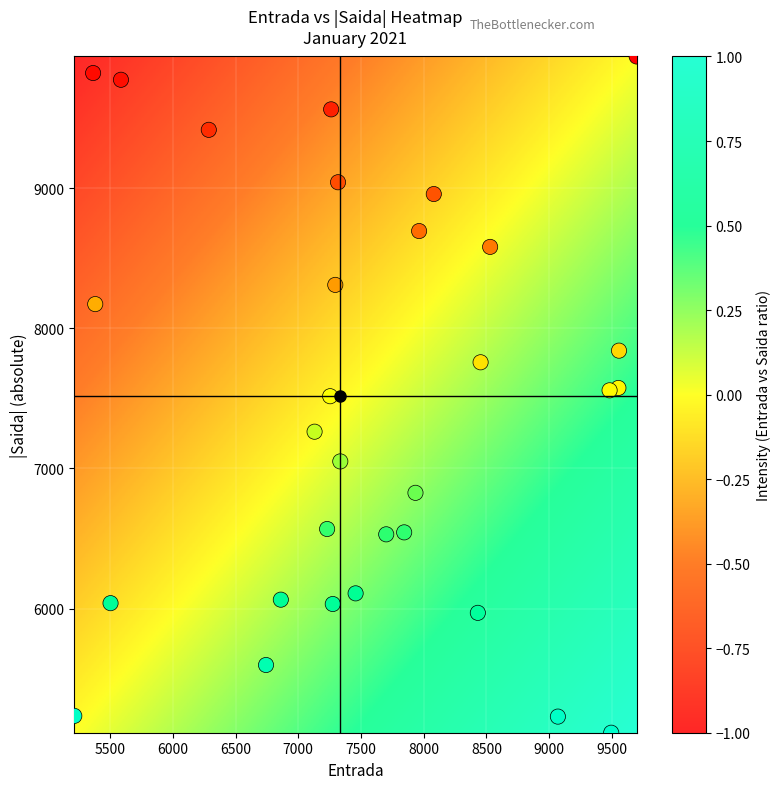

How many data points are displayed?

31